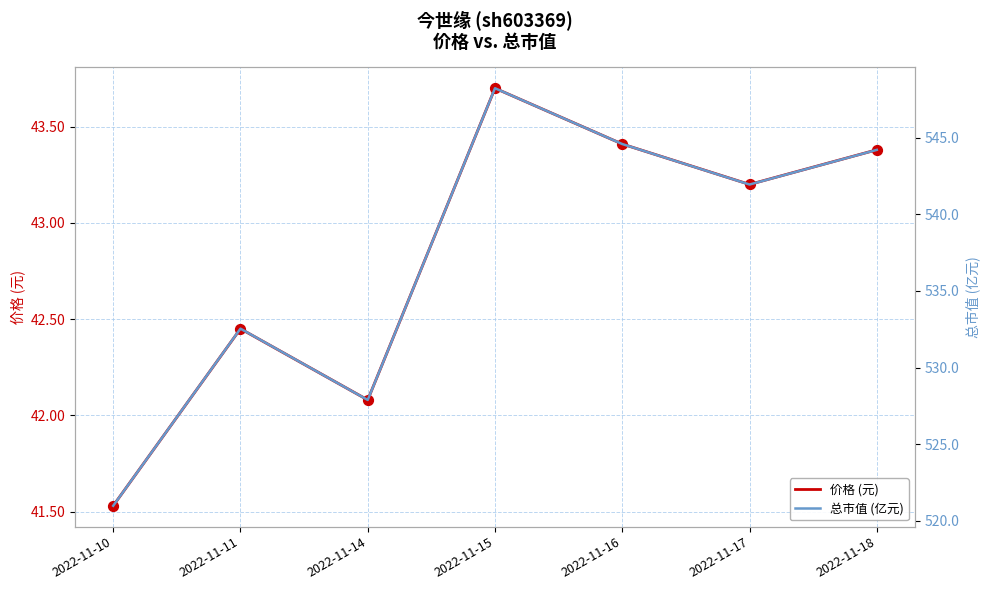

Which series reaches the maximum Y coordinate?

总市值 (亿元)